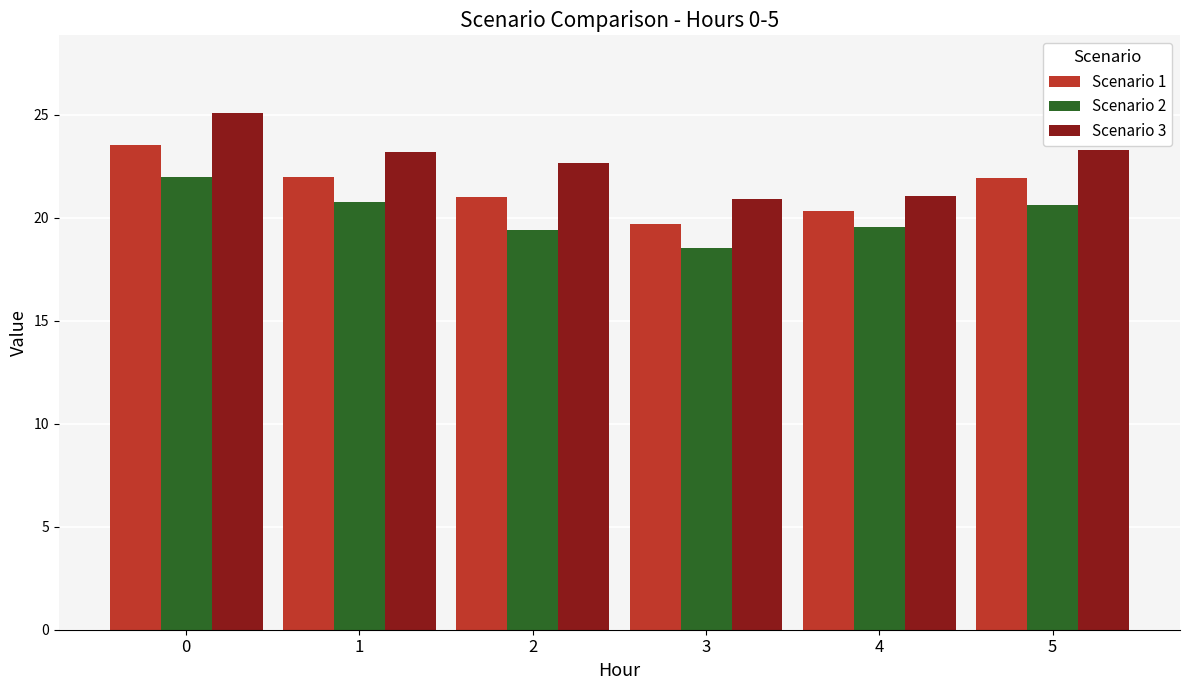

What is the difference between the maximum and minimum values in the Scenario 3 series?

4.2